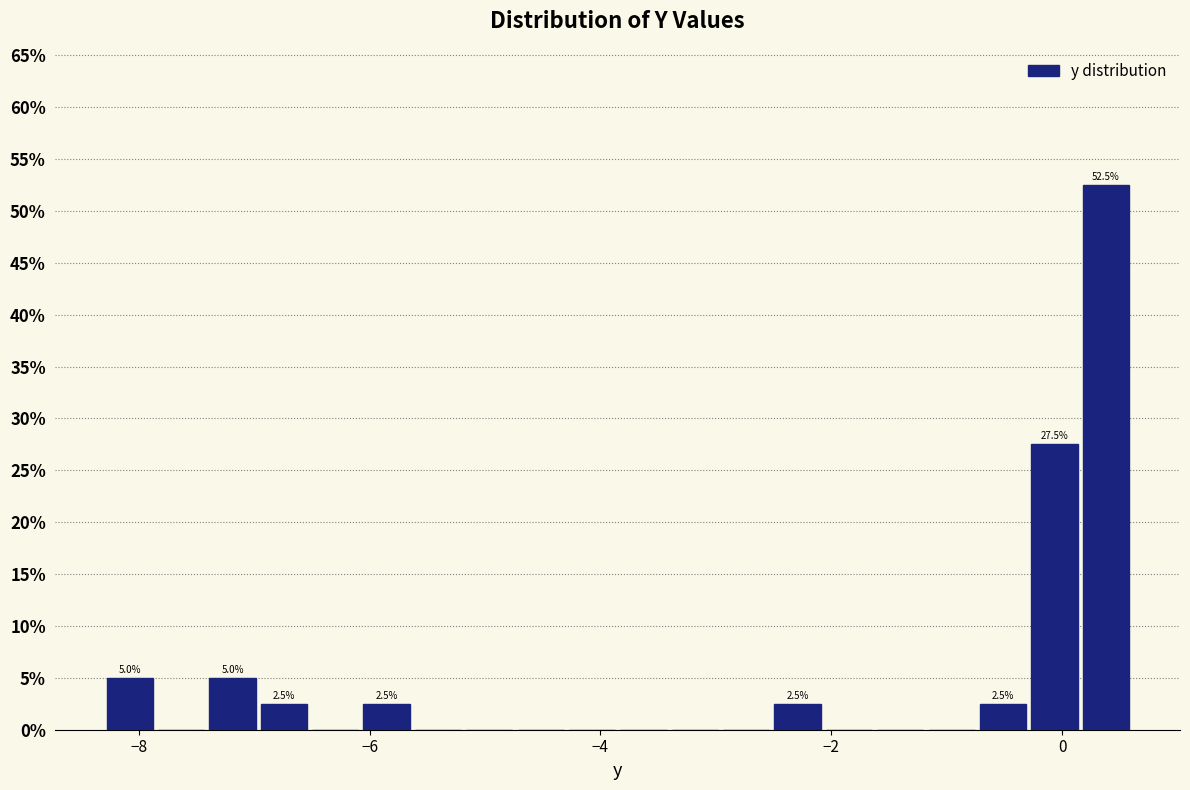

Around what value on the x-axis is the tallest bar? Give the approximate position of its centre, as read against the axis.

0.4